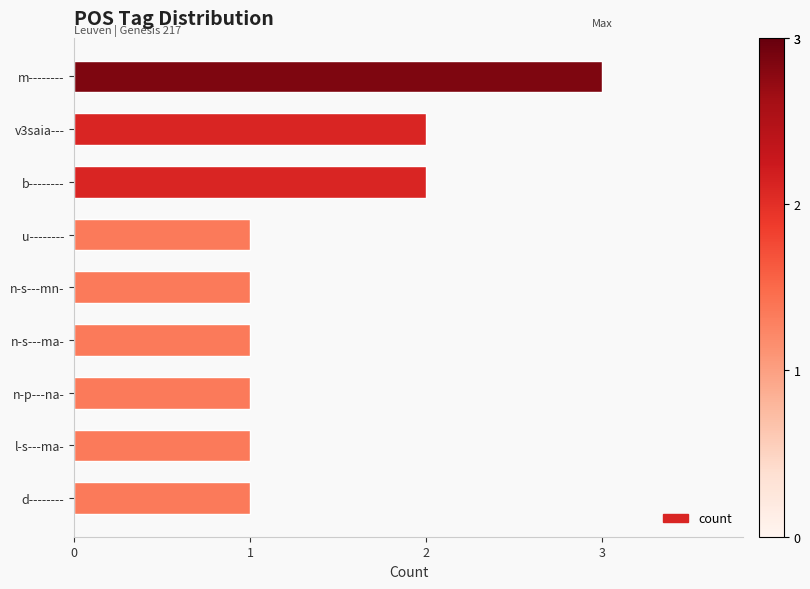

Reading bottom to top, transcribe all the data shown in this chart.

1	1	1	1	1	1	2	2	3